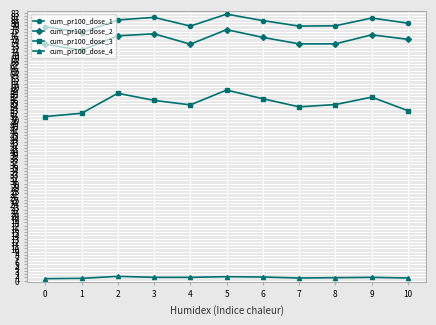

What is the sum of the cum_pr100_dose_2 values at 2 and 0?

149.0